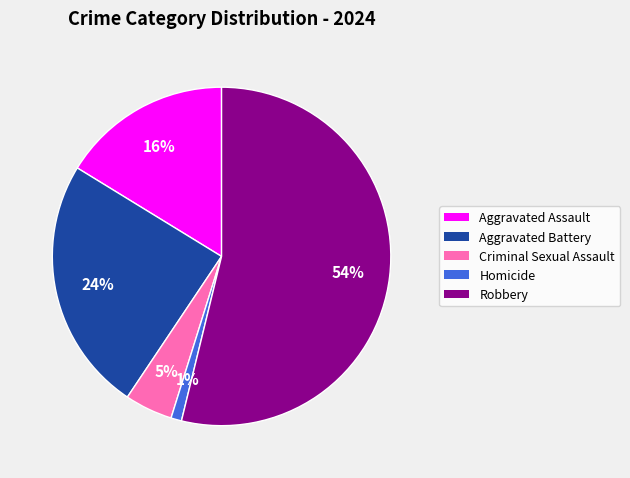

To the nearest percent, what is the average slice percentage?

20%